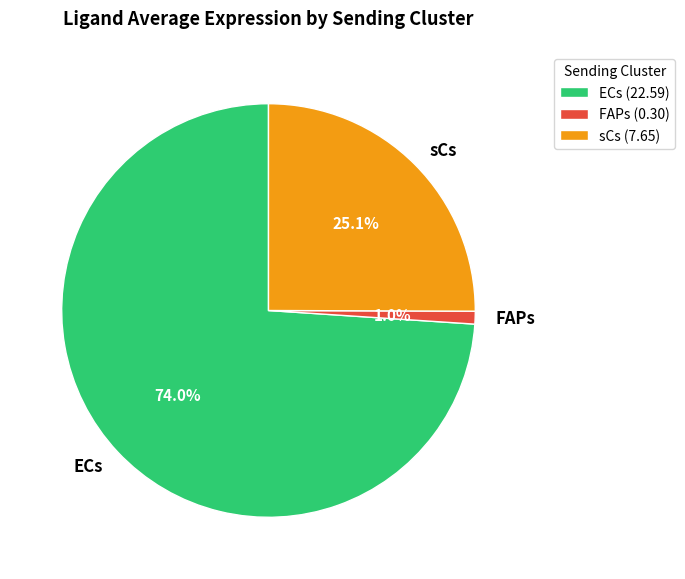

How much of the chart is everything except FAPs?

99.0%